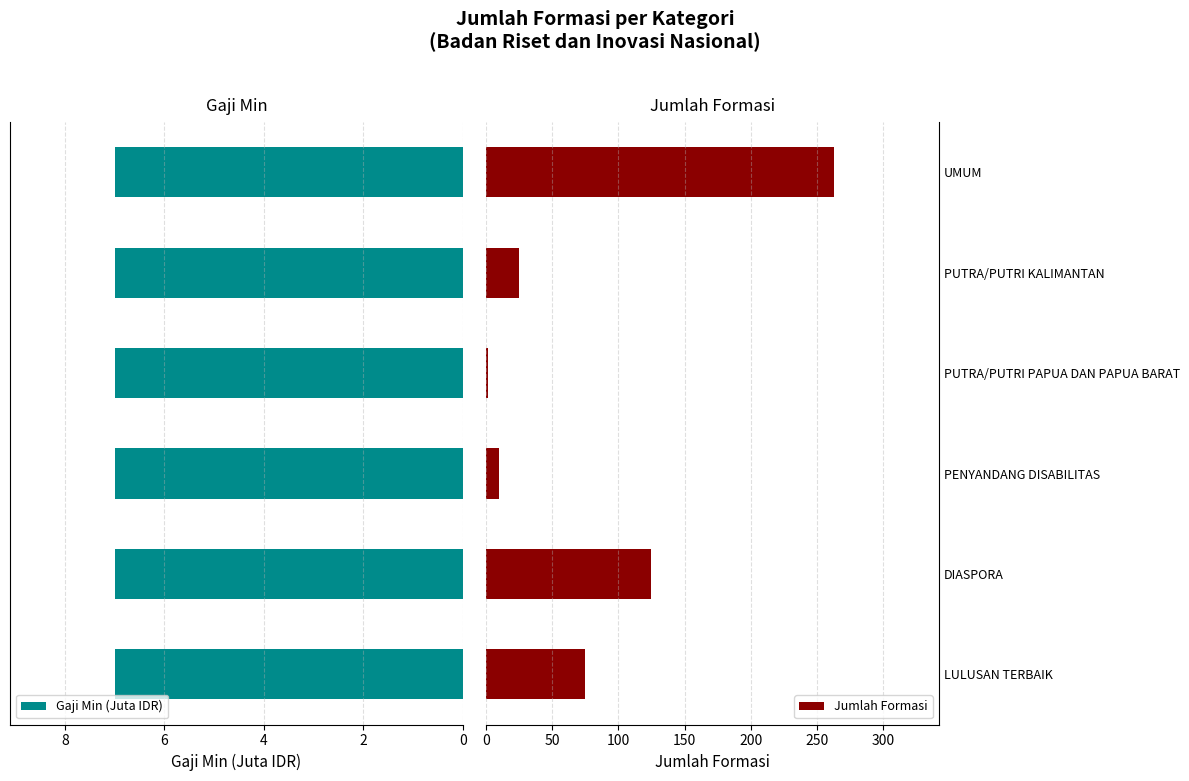

Which series has the largest total across all categories?

Jumlah Formasi